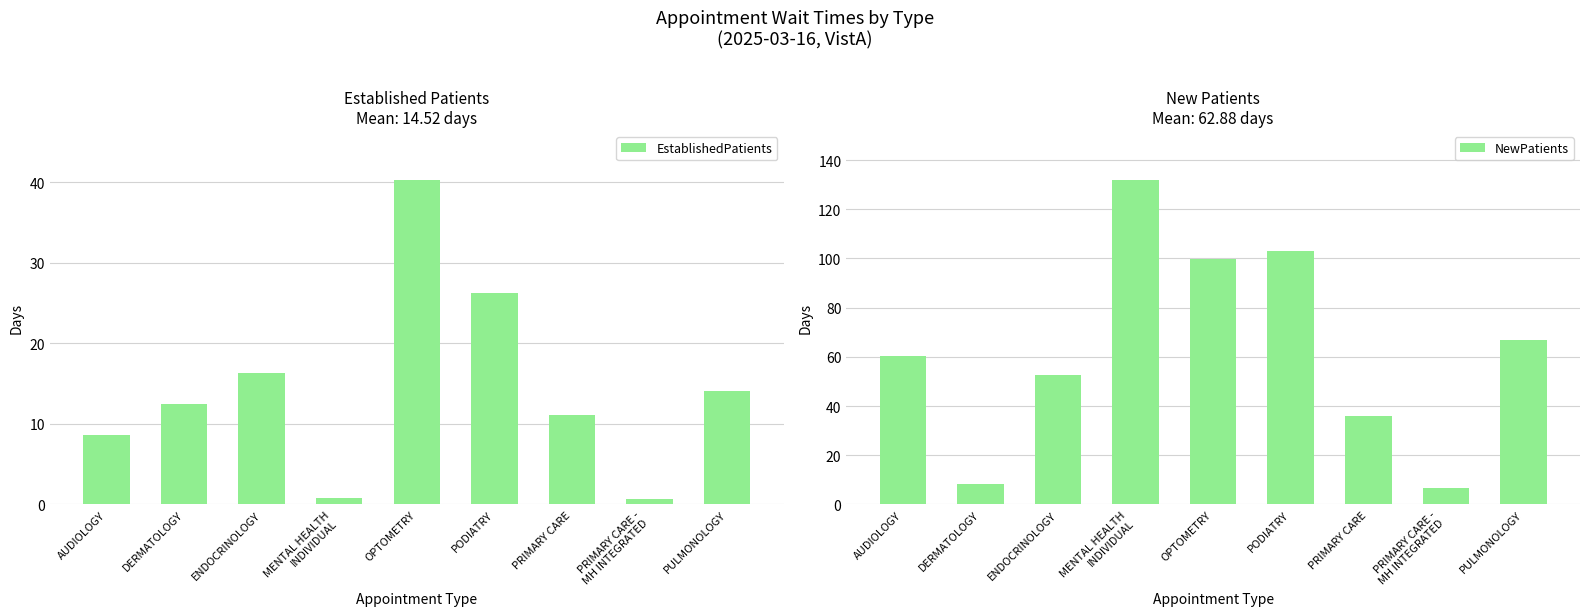

At which label is EstablishedPatients closest to 20?

ENDOCRINOLOGY